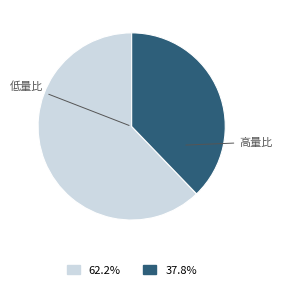

How many slices are in this pie chart?

2